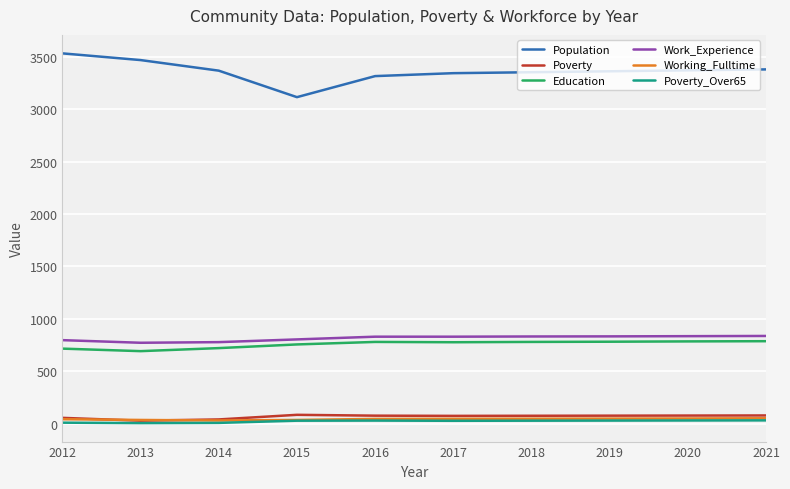

How many lines are shown in the chart?

6